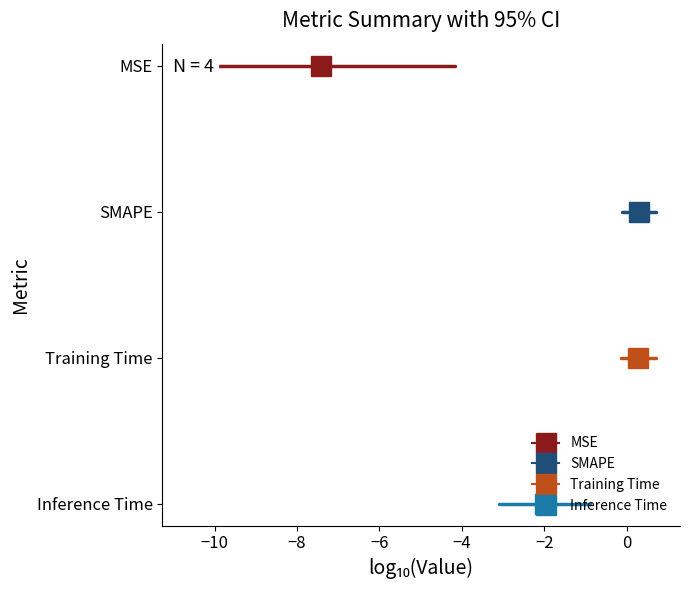

Is this an area chart (filled region under the line)?

No